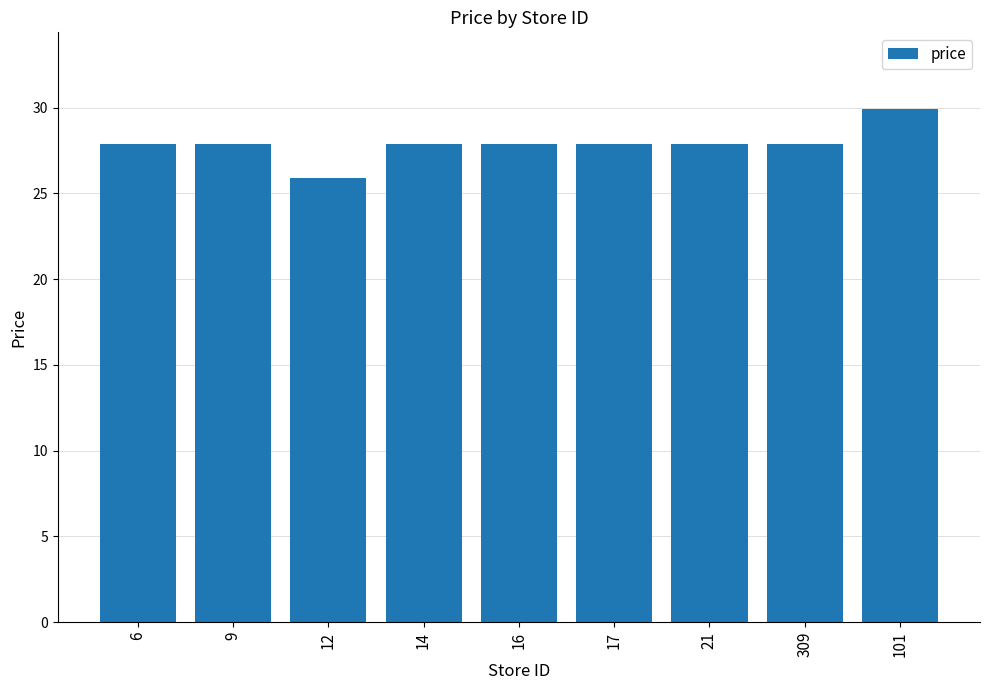

At which label does the data first exceed 27?

6